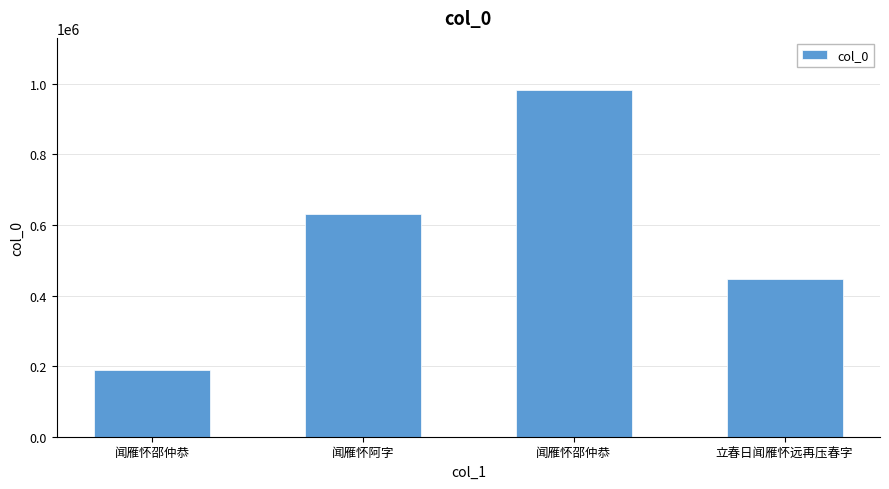

Count the number of data series in this chart.

1